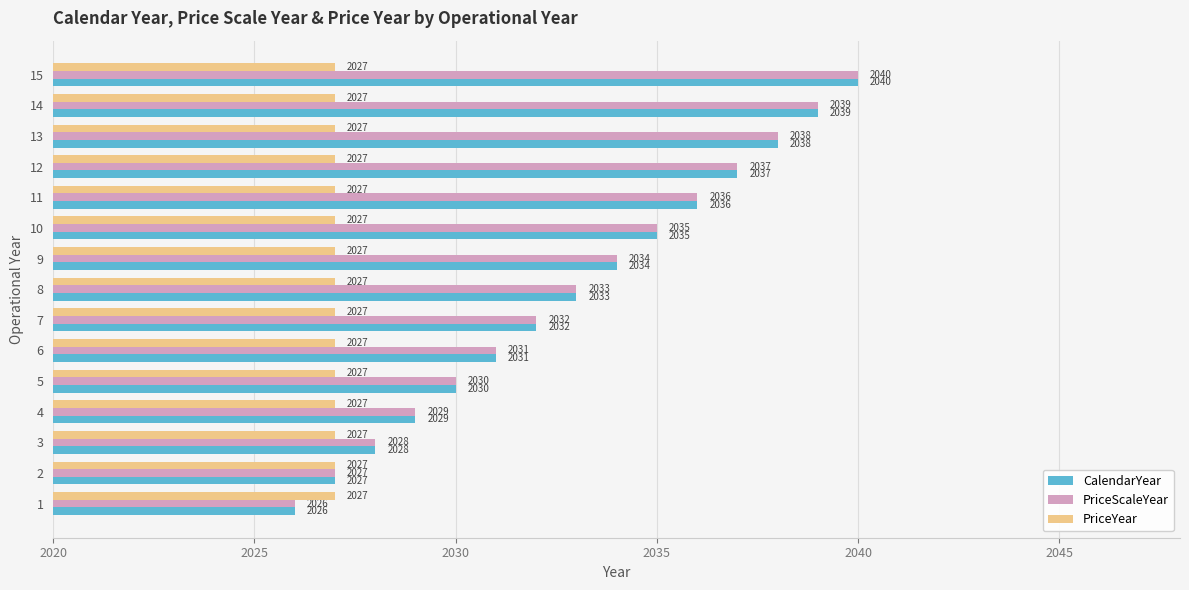

How many data points in PriceScaleYear are less than 2033?

7